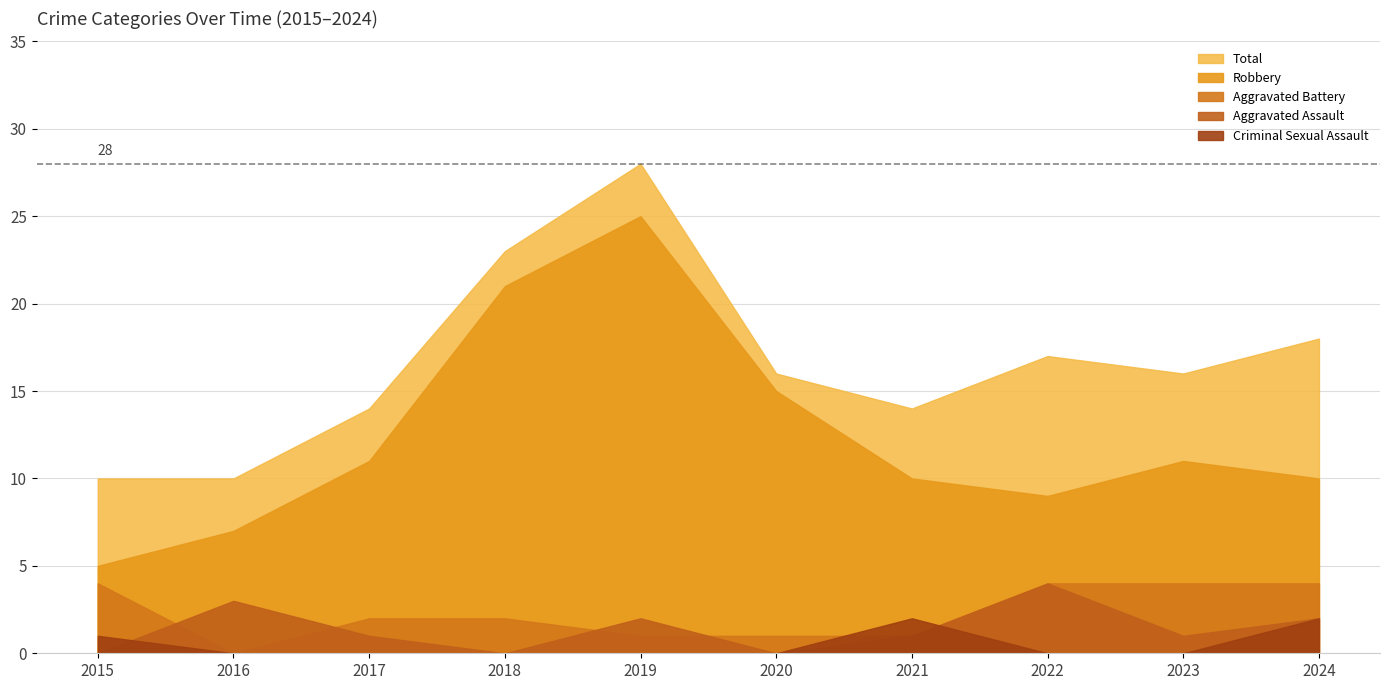

True or false: Total has more than 2 interior local peaks.

False